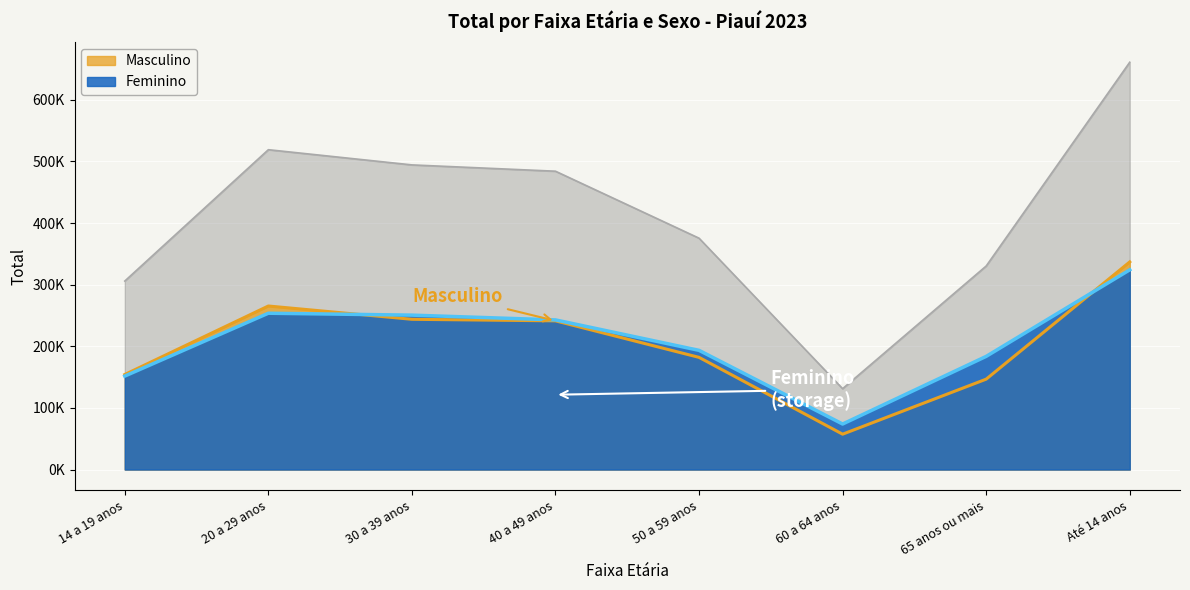

What is the average value of the Feminino series?

209210.7